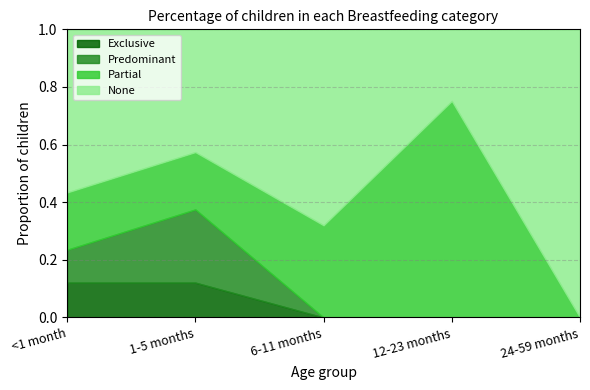

Count the None values in the range 0 to 1.

5